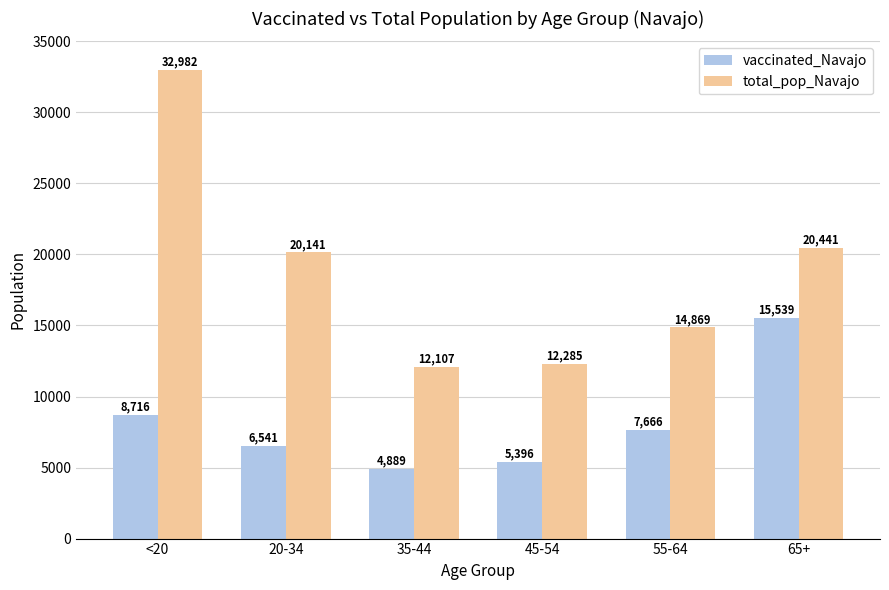

What is the difference between the second highest and minimum values in the total_pop_Navajo series?

8334